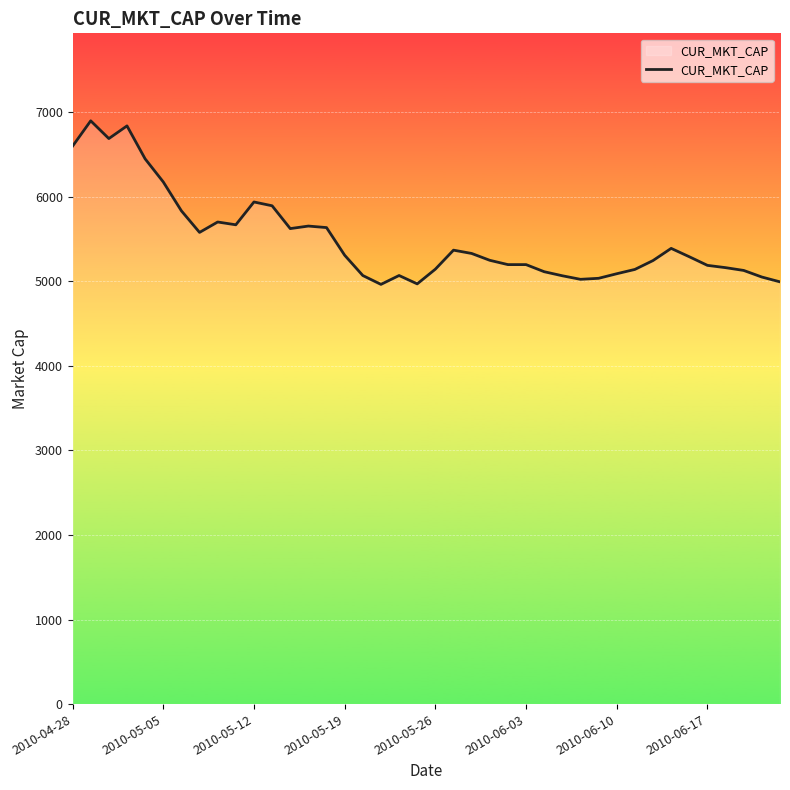

What is the minimum value shown in the chart?

4965